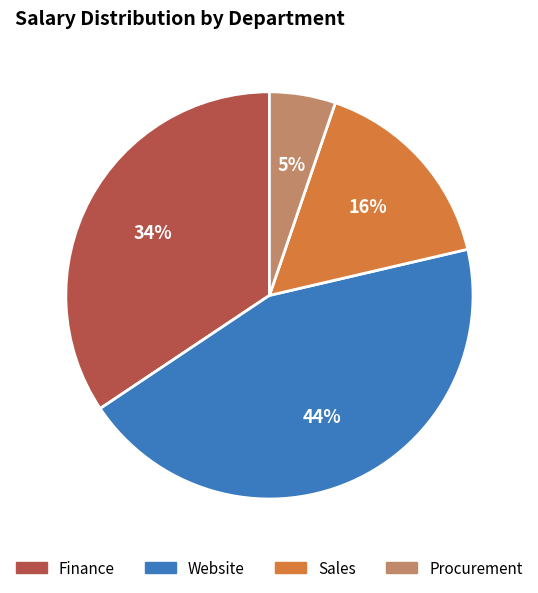

To the nearest percent, what percentage of the pie is Finance?

34%